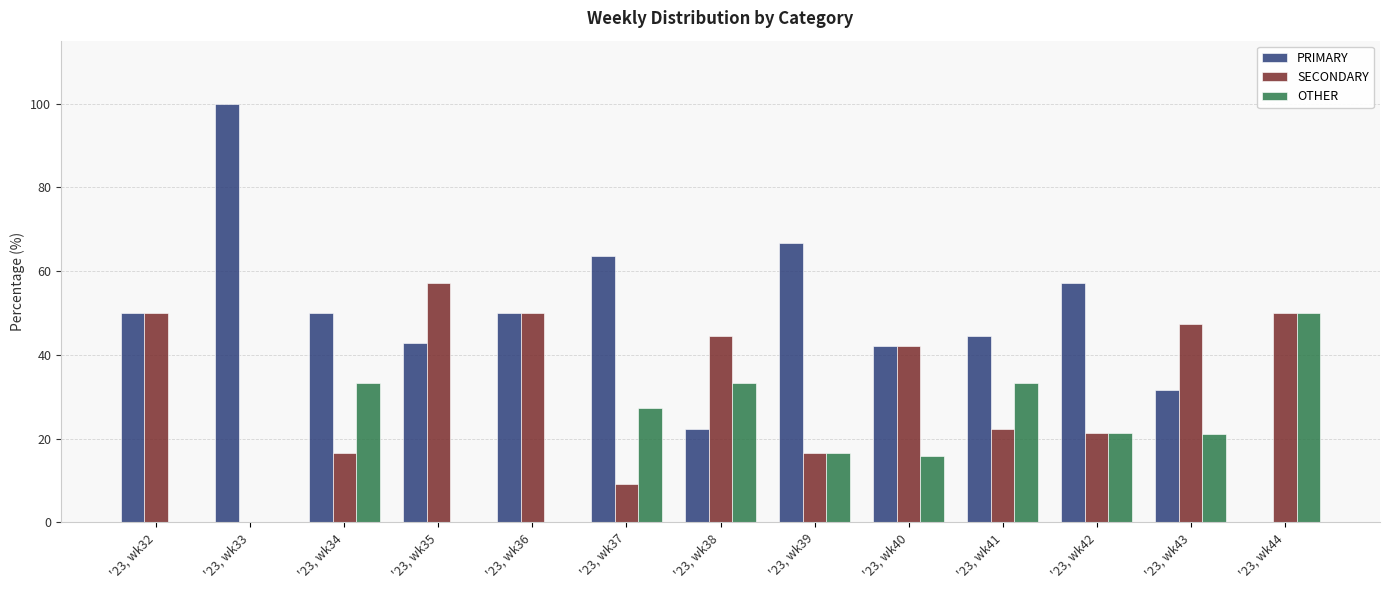

Where does the OTHER series first go above 21?

'23, wk34